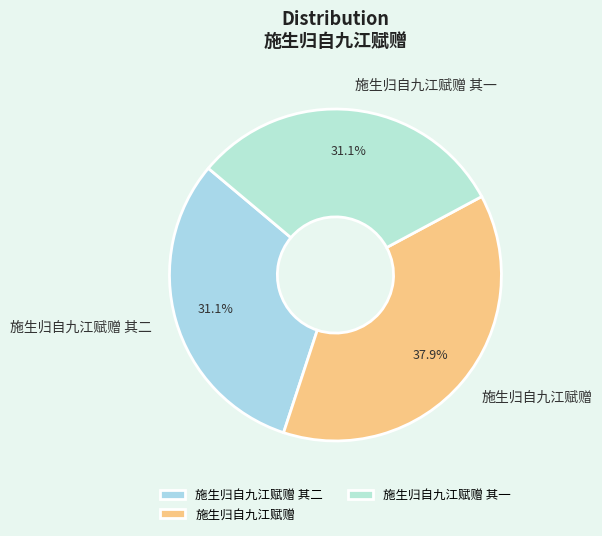

Combined, what portion of the pie is 施生归自九江赋赠 其二 and 施生归自九江赋赠?

68.9%